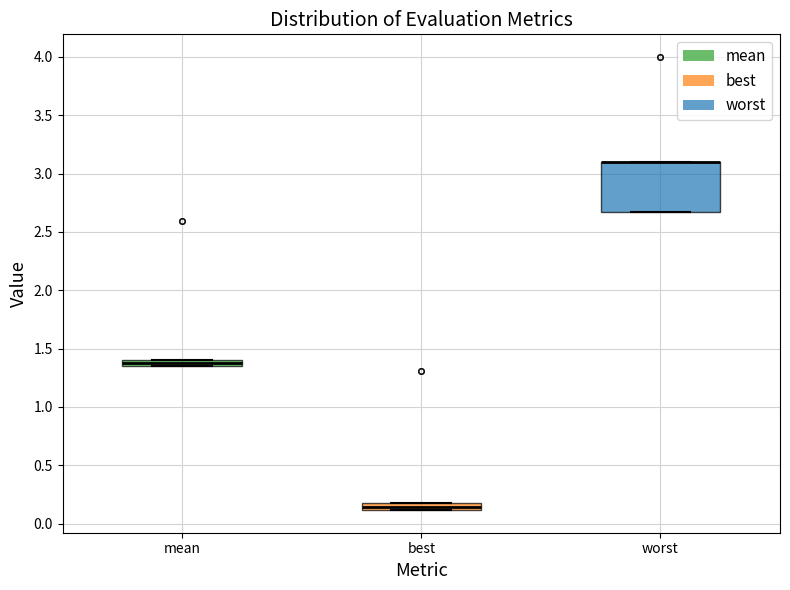

Comparing the boxes themselves (not the whiskers), which one is the tallest?

worst